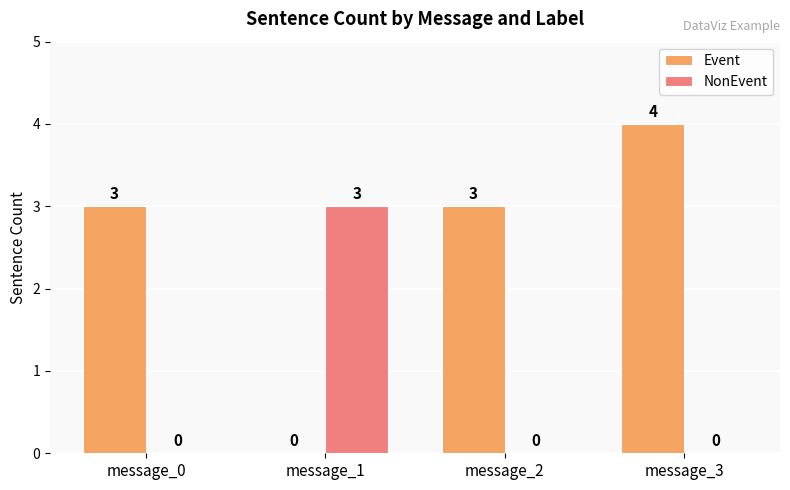

Does the chart contain stacked bars?

No